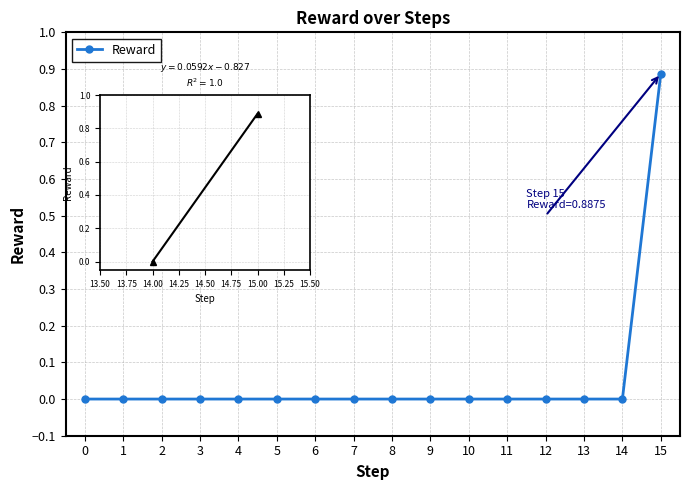

The chart shows a value of 0.0 at 4. True or false?

True